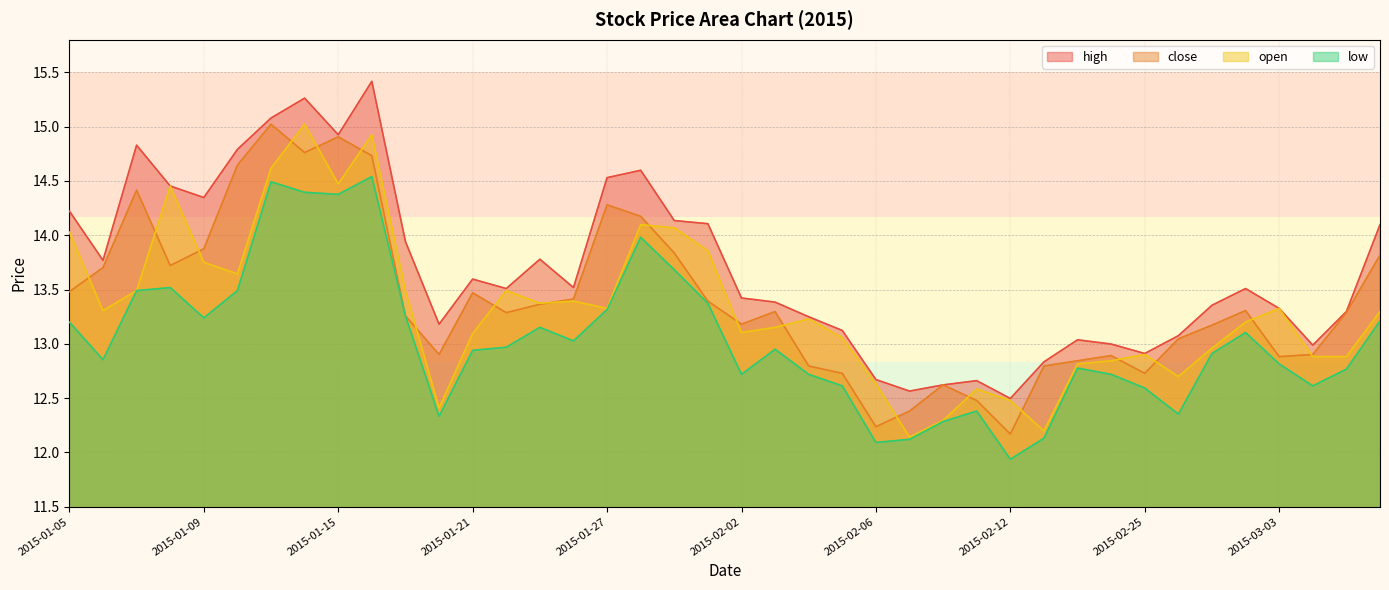

What position from the right is 2015-01-05?

40